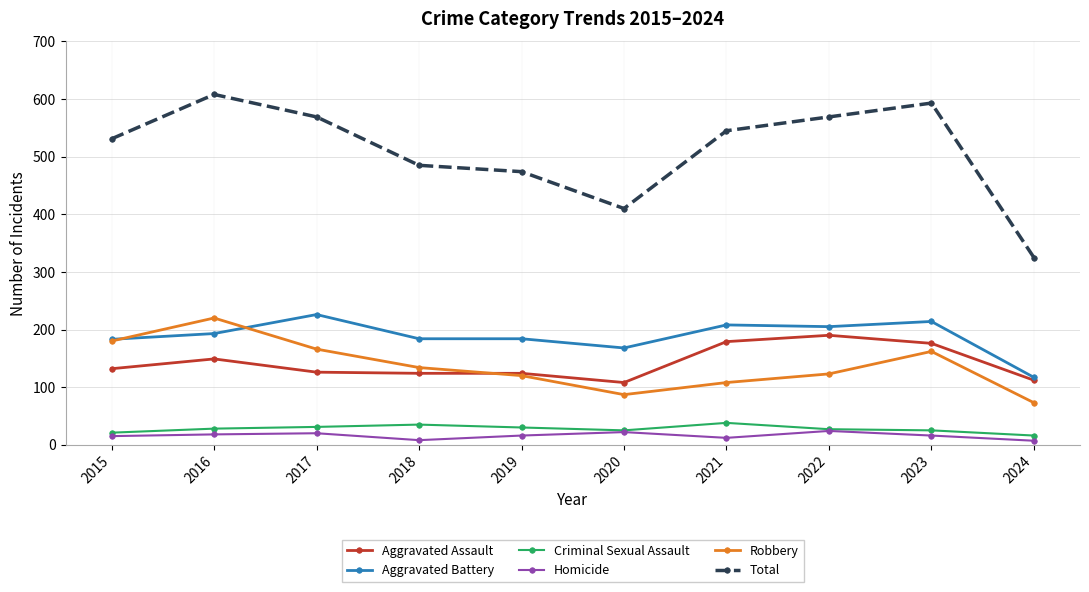

List the series in order of their peak value, lowest first.

Homicide, Criminal Sexual Assault, Aggravated Assault, Robbery, Aggravated Battery, Total